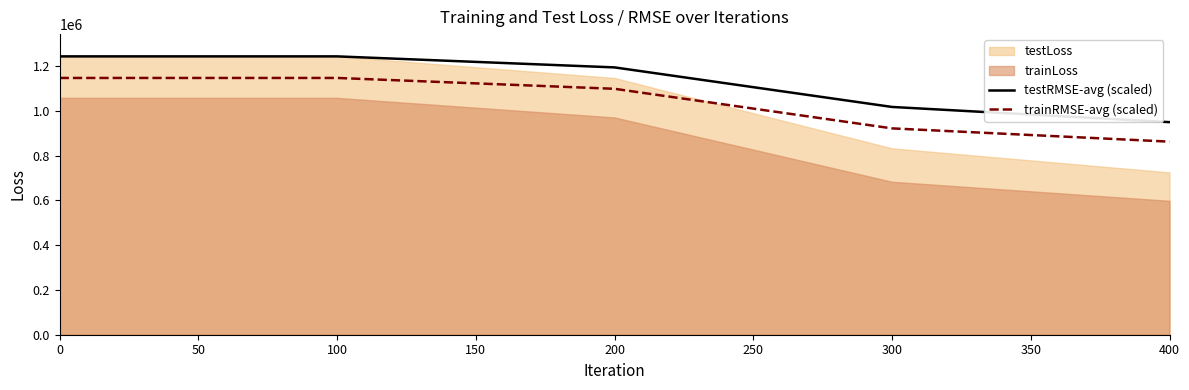

What is the value of the testRMSE-avg (scaled) point at the 1st from the left?

1242519.5